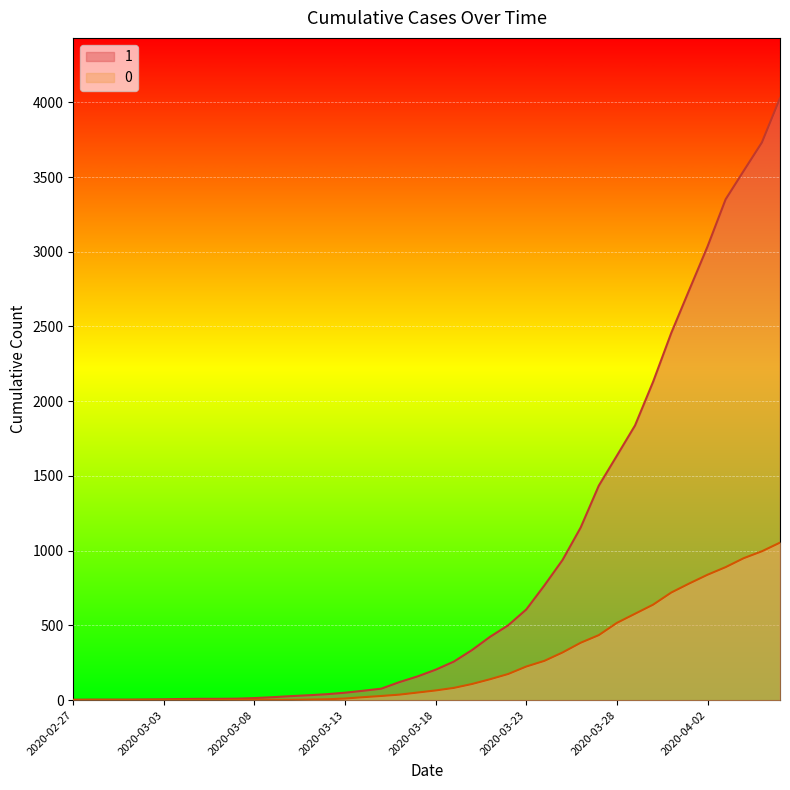

List the series in order of their overall mean, lowest first.

0, 1